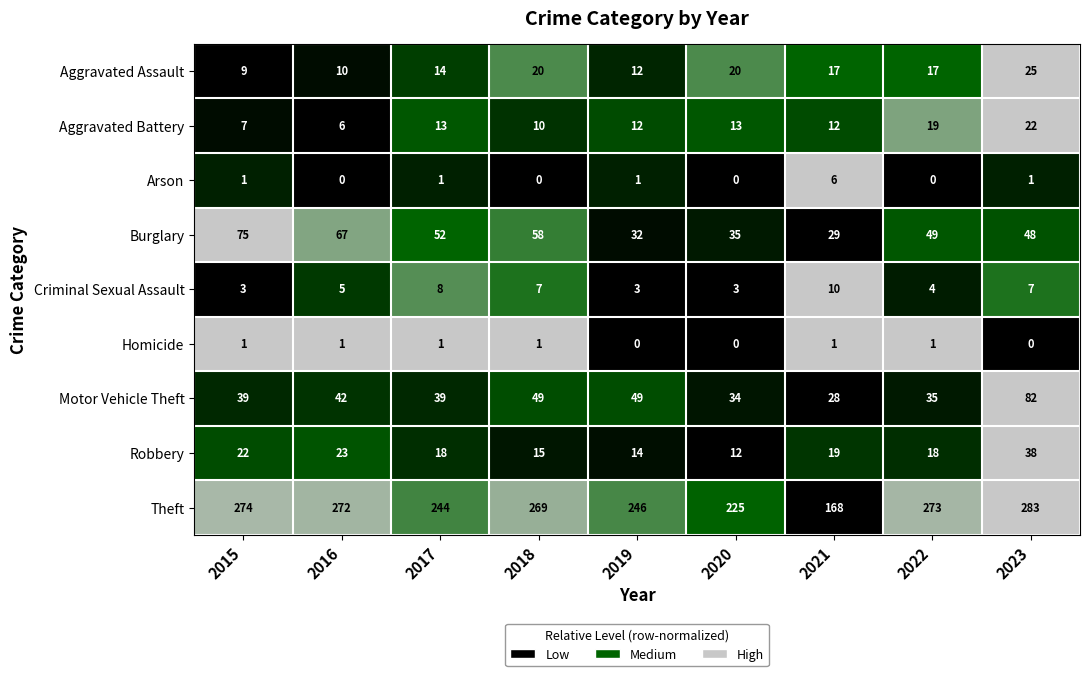

At which label does Theft first exceed 269?

2015